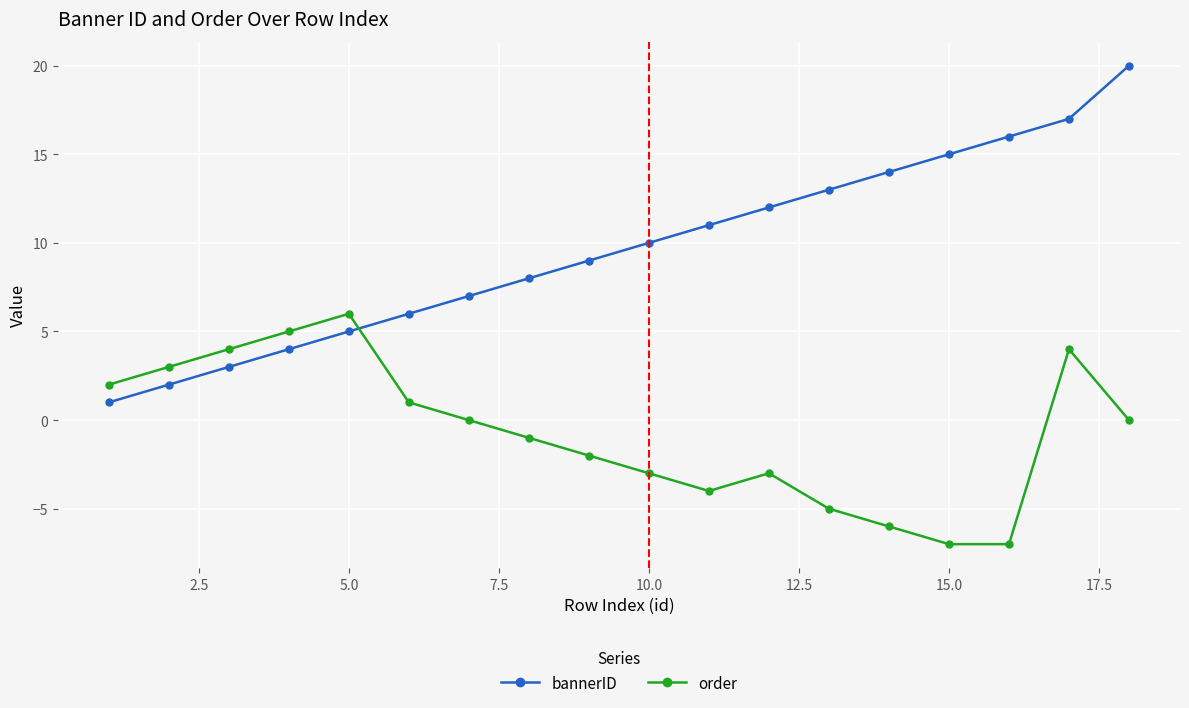

Which series has the largest total across all categories?

bannerID